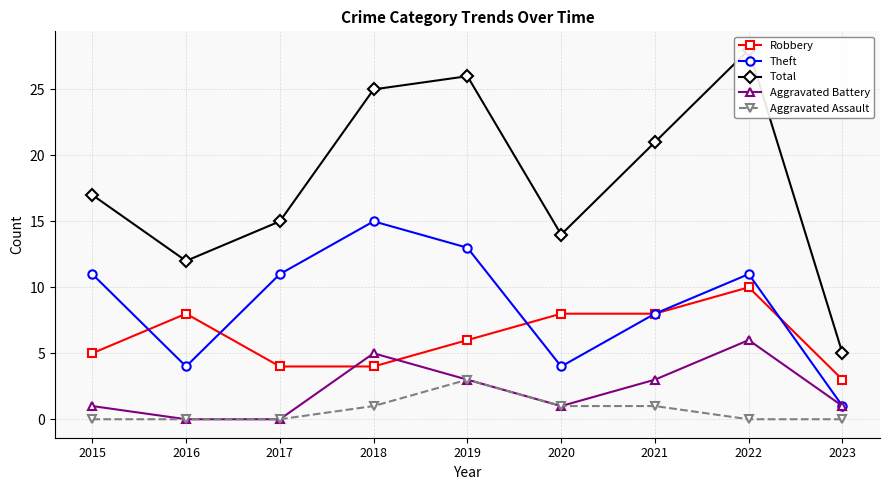

What is the spread (max minus min) of values at 2018?

24